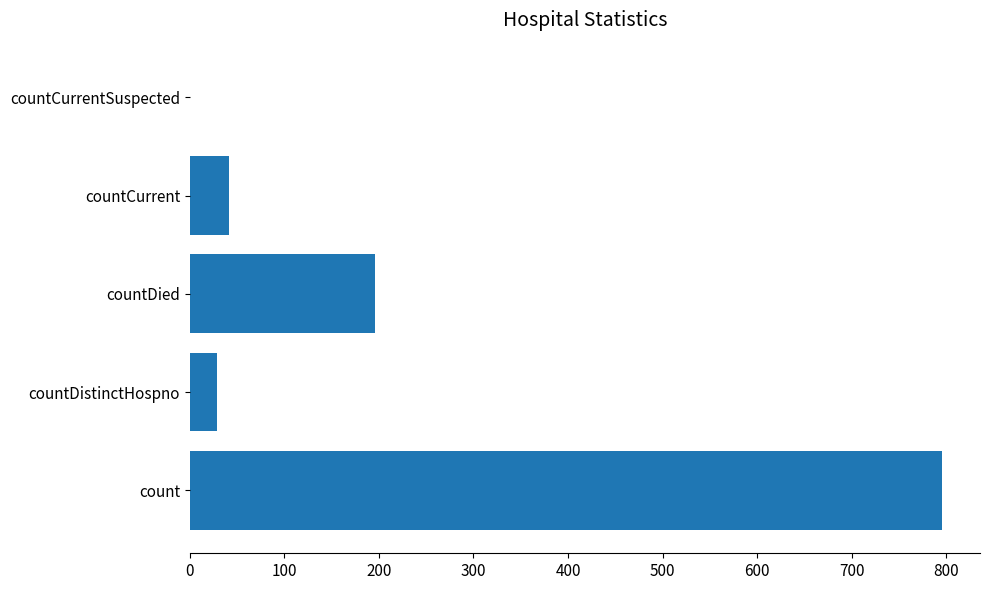

What is the change in value from count to countCurrentSuspected?

-796